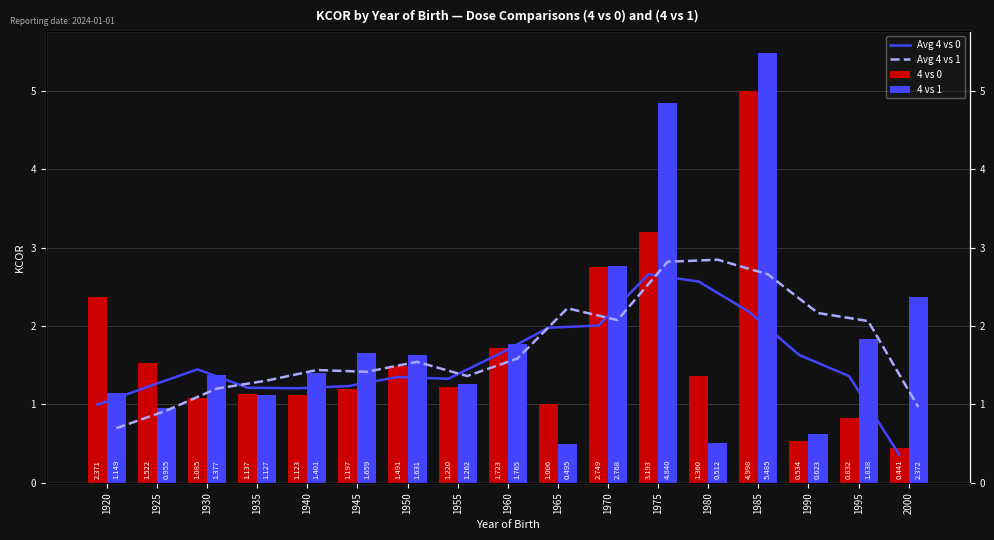

What is the minimum value for Avg 4 vs 0?

0.4